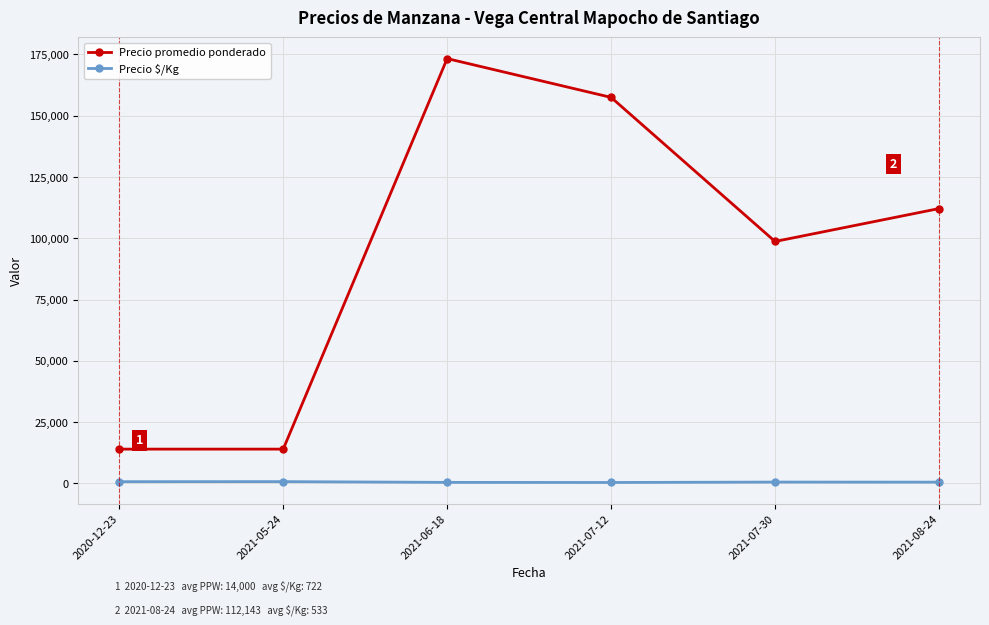

What is the approximate value of Precio promedio ponderado at 2020-12-23?

14000.0